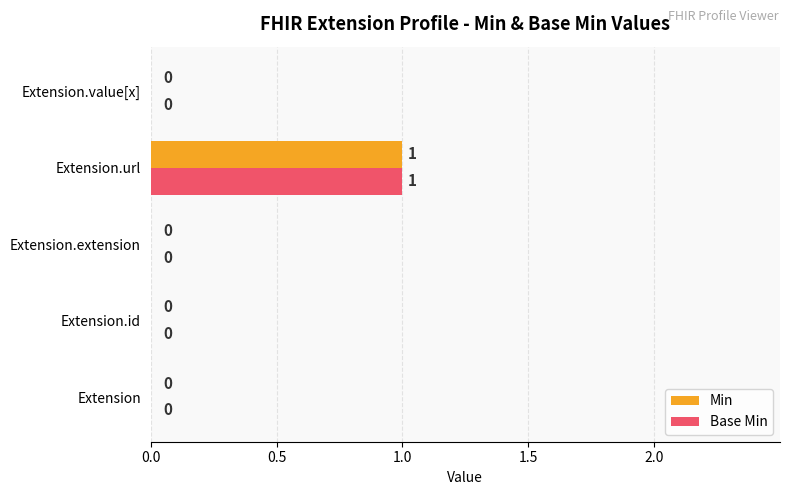

Count the Base Min values in the range 0 to 1.

5